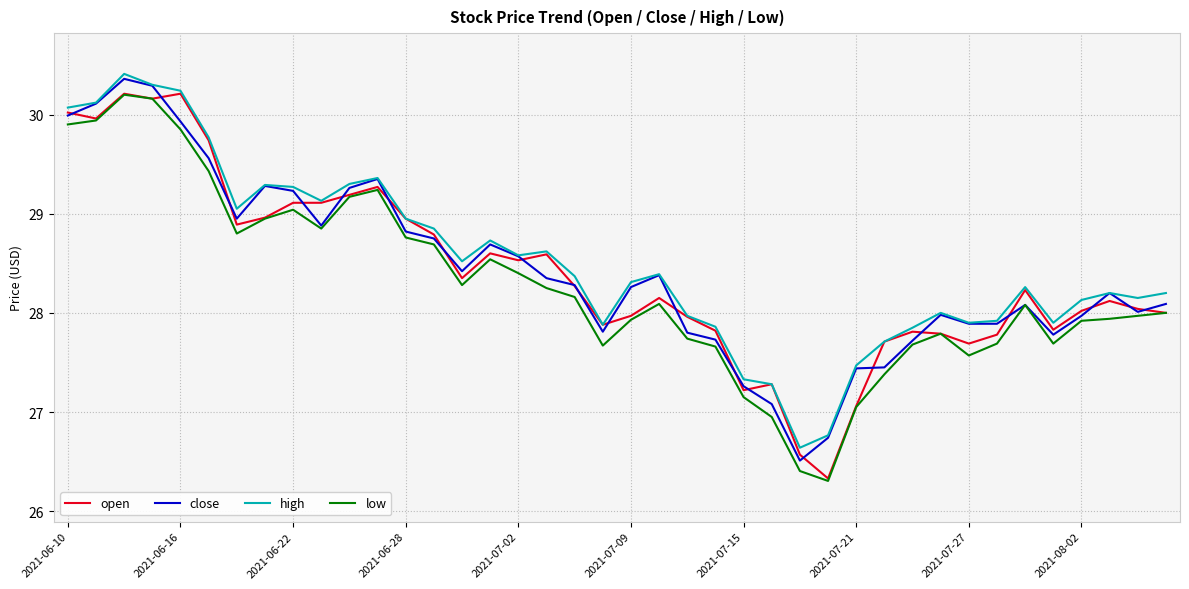

What is the highest value of the close series?

30.4